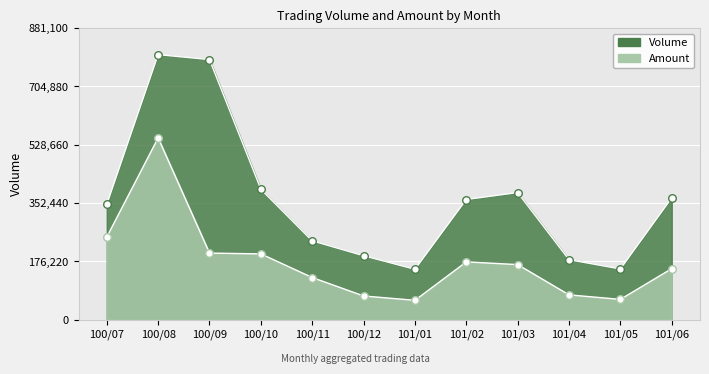

Which series reaches the maximum Y coordinate?

Volume